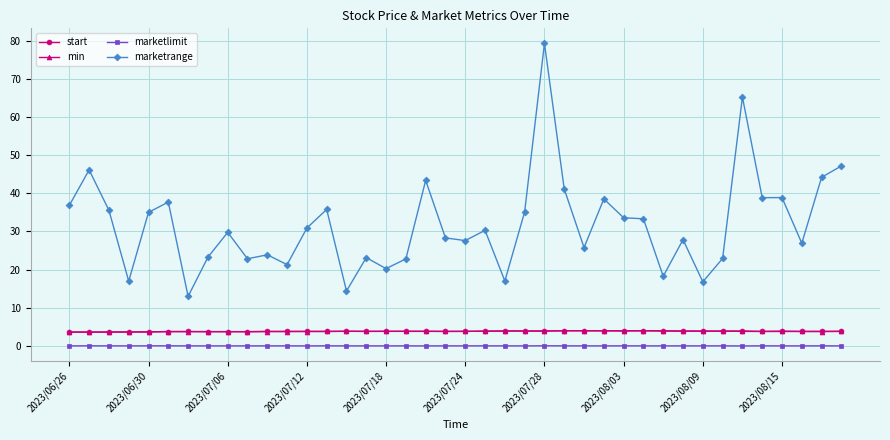

What is the maximum value for marketrange?

79.3